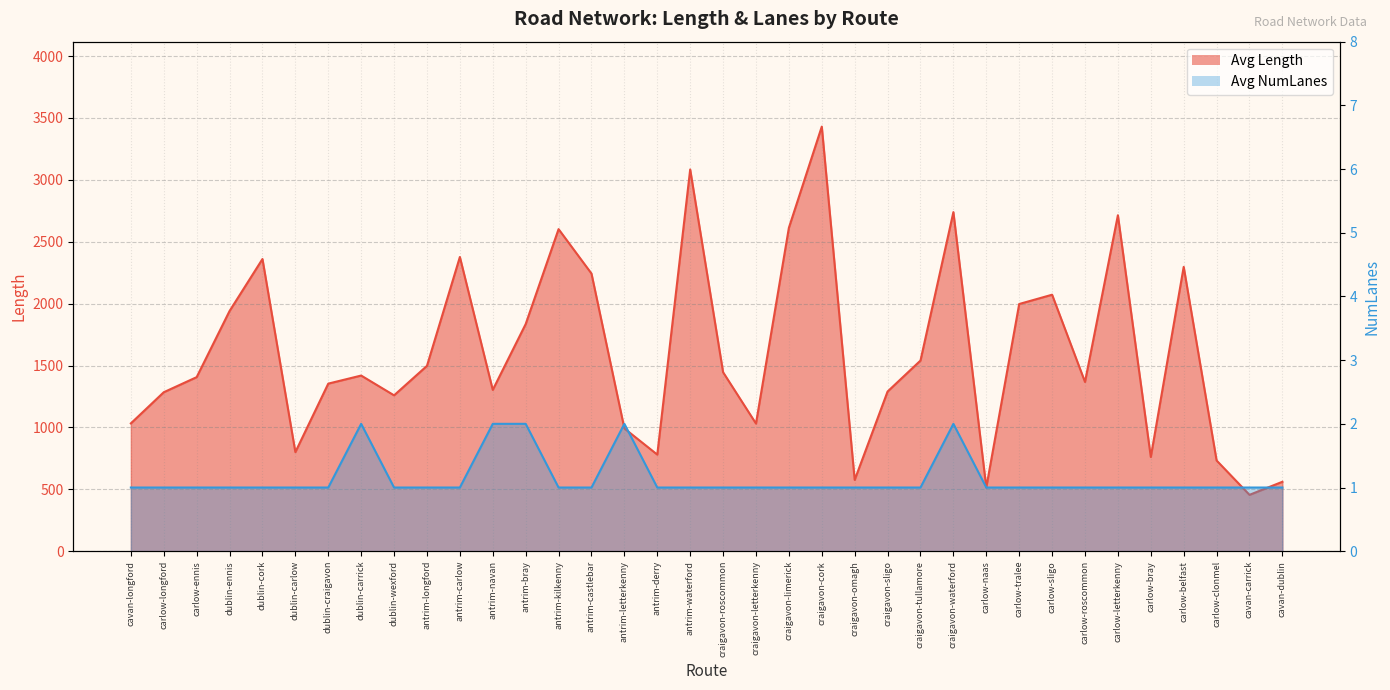

Which series has the largest range (max minus min)?

Avg Length